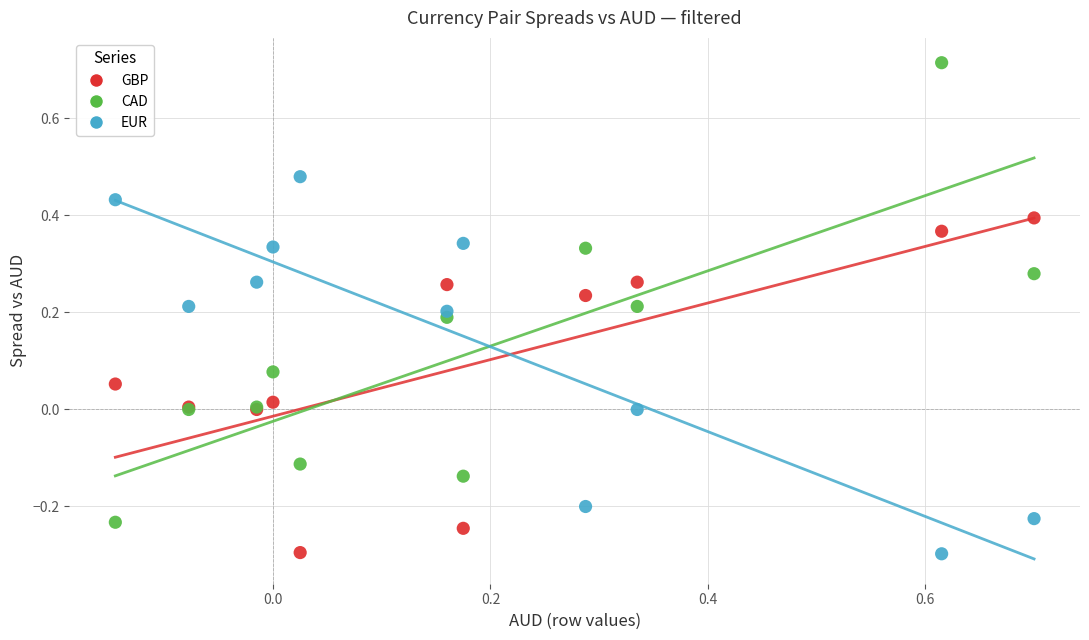

Which series contains the highest Y value?

CAD